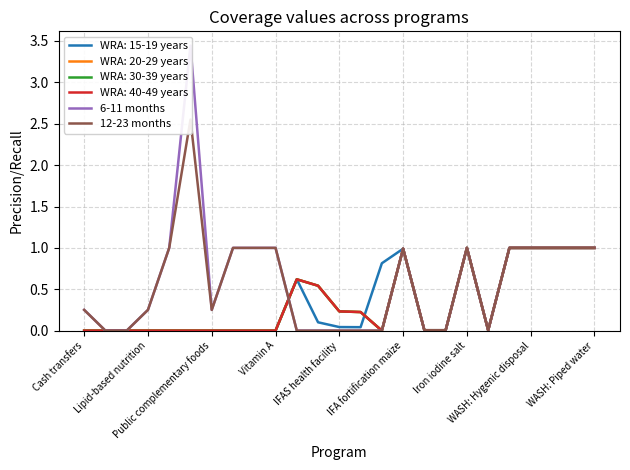

True or false: 12-23 months and 6-11 months cross at least once.

False